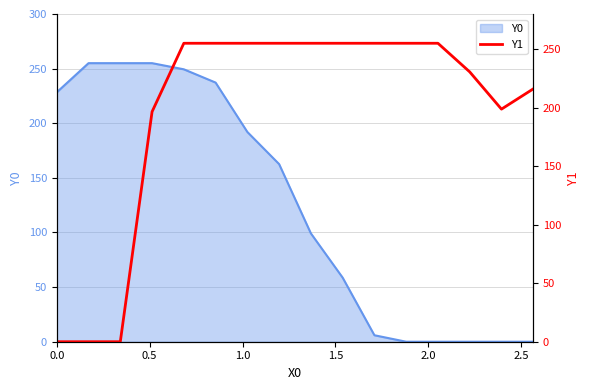

The value at 12 is 378.4. True or false?

False